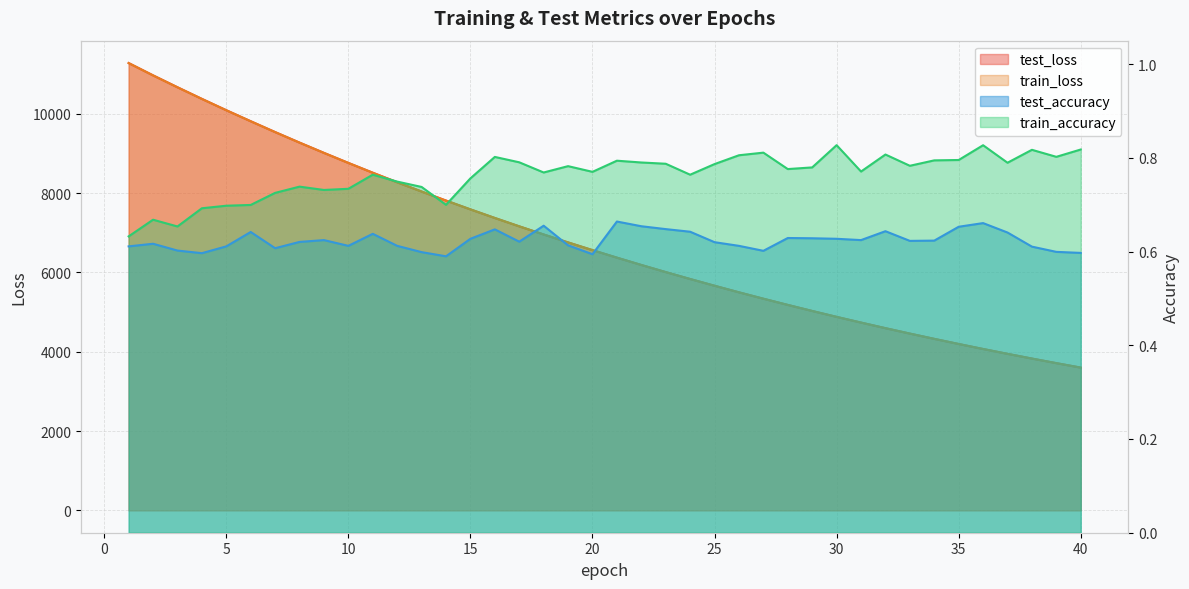

Reading left to right, what are all the values shown in this chart?

test_loss: 11277.9	10967.8	10667.8	10374.7	10088.6	9811.0	9538.0	9272.3	9013.3	8760.2	8513.1	8272.8	8038.7	7810.9	7588.8	7372.0	7161.3	6956.3	6756.0	6561.4	6371.9	6187.4	6008.0	5833.4	5663.5	5497.8	5336.7	5180.3	5027.7	4878.8	4734.9	4593.9	4457.3	4324.5	4195.0	4069.0	3946.7	3827.7	3712.1	3599.5
train_loss: 11277.0	10966.3	10666.4	10372.9	10087.3	9809.6	9536.7	9271.0	9012.1	8759.0	8511.9	8271.5	8037.4	7809.8	7587.5	7370.8	7160.0	6955.0	6754.8	6560.3	6370.8	6186.4	6006.9	5832.3	5662.3	5496.7	5335.6	5179.2	5026.6	4877.8	4733.8	4593.0	4456.4	4323.5	4194.1	4068.1	3946.0	3826.9	3711.3	3598.8
test_accuracy: 0.6	0.6	0.6	0.6	0.6	0.6	0.6	0.6	0.6	0.6	0.6	0.6	0.6	0.6	0.6	0.6	0.6	0.7	0.6	0.6	0.7	0.7	0.6	0.6	0.6	0.6	0.6	0.6	0.6	0.6	0.6	0.6	0.6	0.6	0.7	0.7	0.6	0.6	0.6	0.6
train_accuracy: 0.6	0.7	0.7	0.7	0.7	0.7	0.7	0.7	0.7	0.7	0.8	0.7	0.7	0.7	0.8	0.8	0.8	0.8	0.8	0.8	0.8	0.8	0.8	0.8	0.8	0.8	0.8	0.8	0.8	0.8	0.8	0.8	0.8	0.8	0.8	0.8	0.8	0.8	0.8	0.8